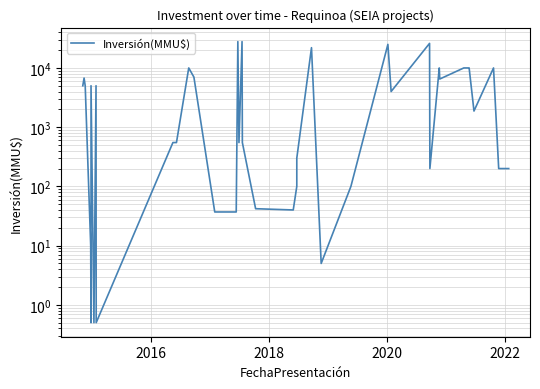

What is the smallest value displayed?

0.5